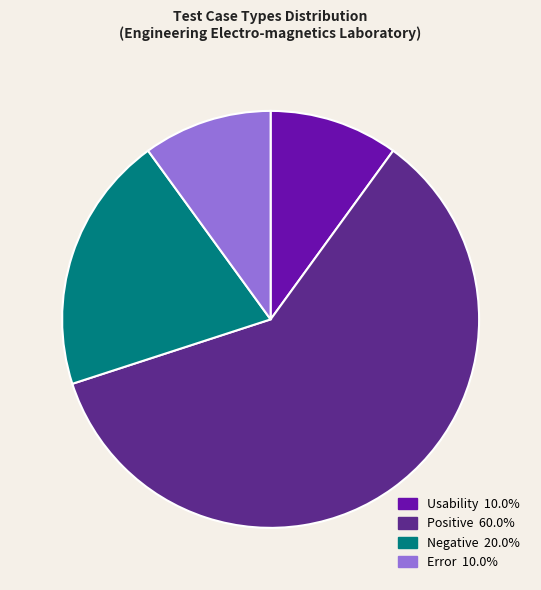

Is there any slice that represents more than half of the pie?

Yes